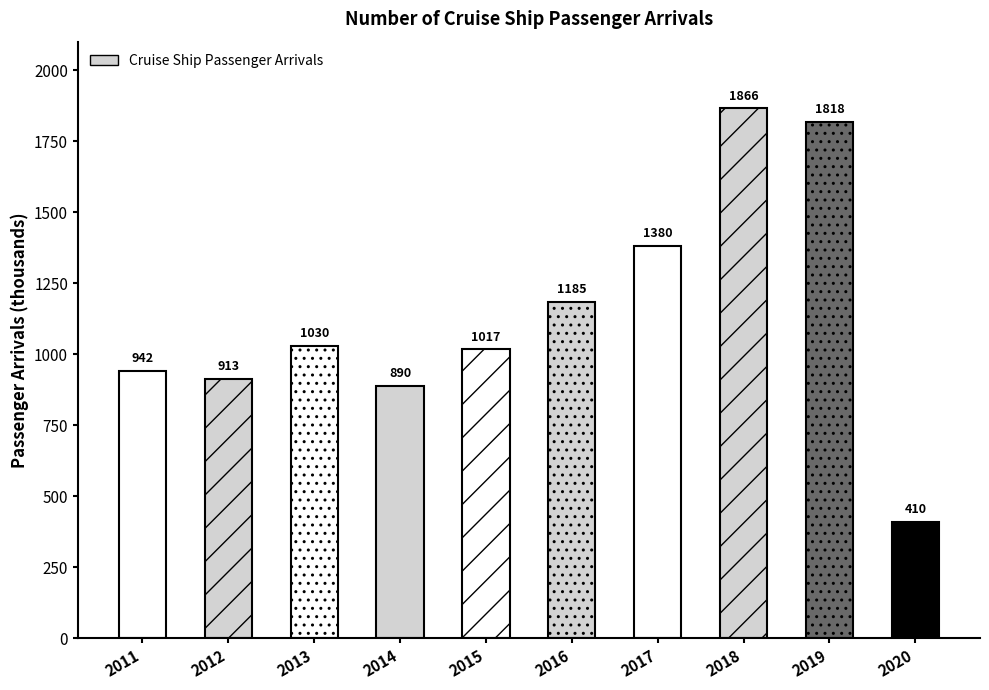

The chart shows a value of 1380.5 at 2017. True or false?

True